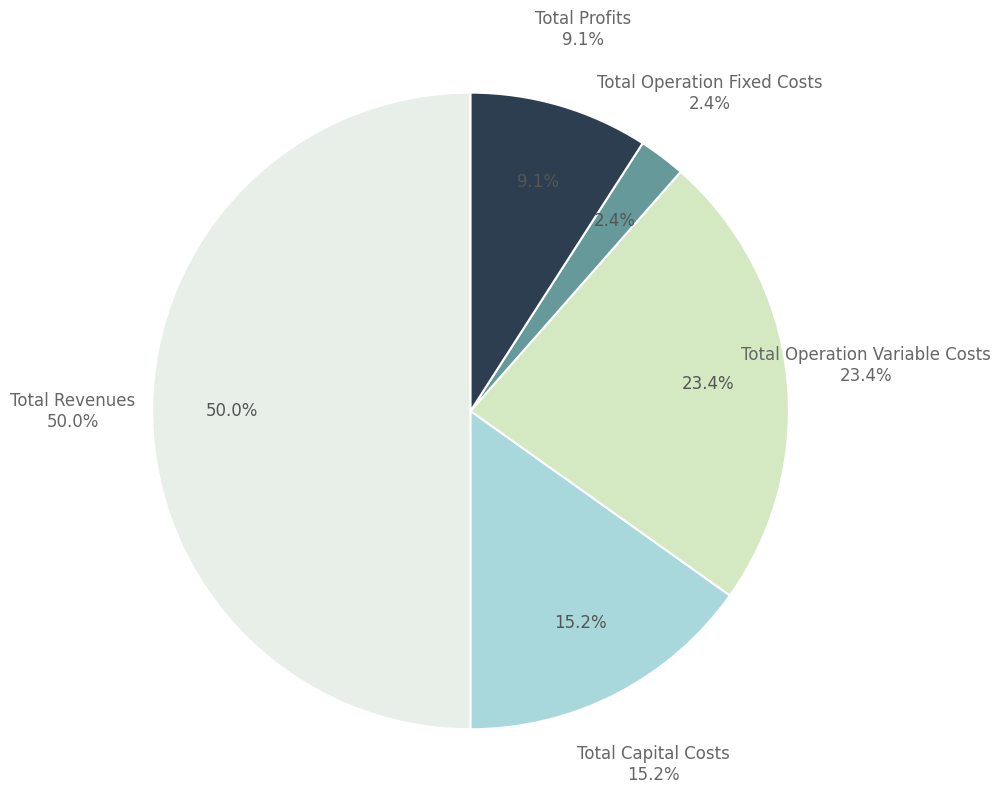

Rank the categories by value from lowest to highest.

Total Operation Fixed Costs, Total Profits, Total Capital Costs, Total Operation Variable Costs, Total Revenues